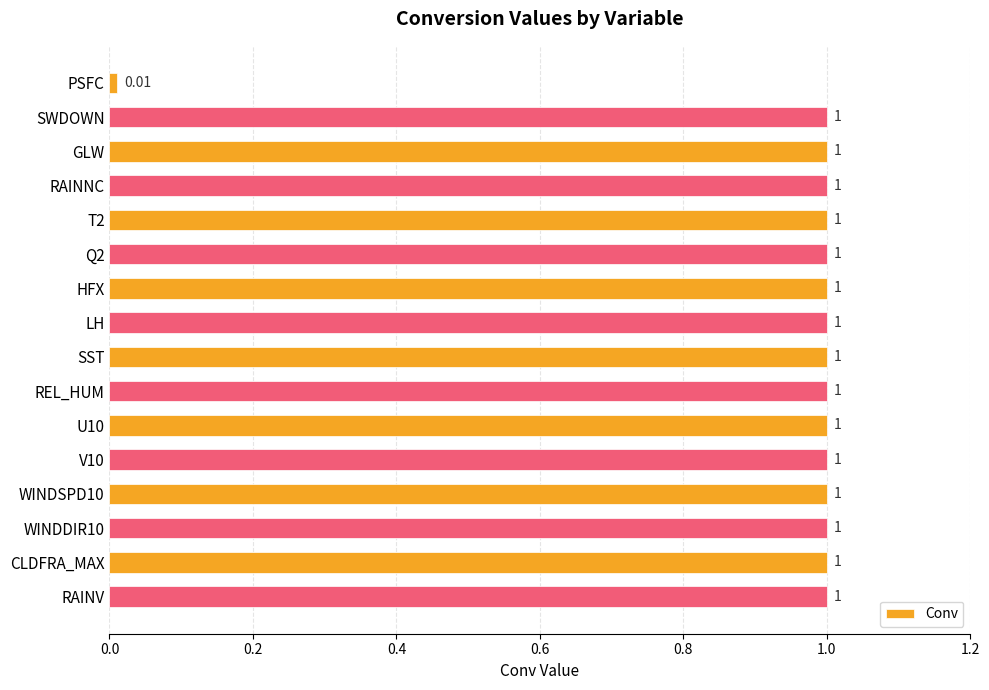

How many bars are there in total?

16